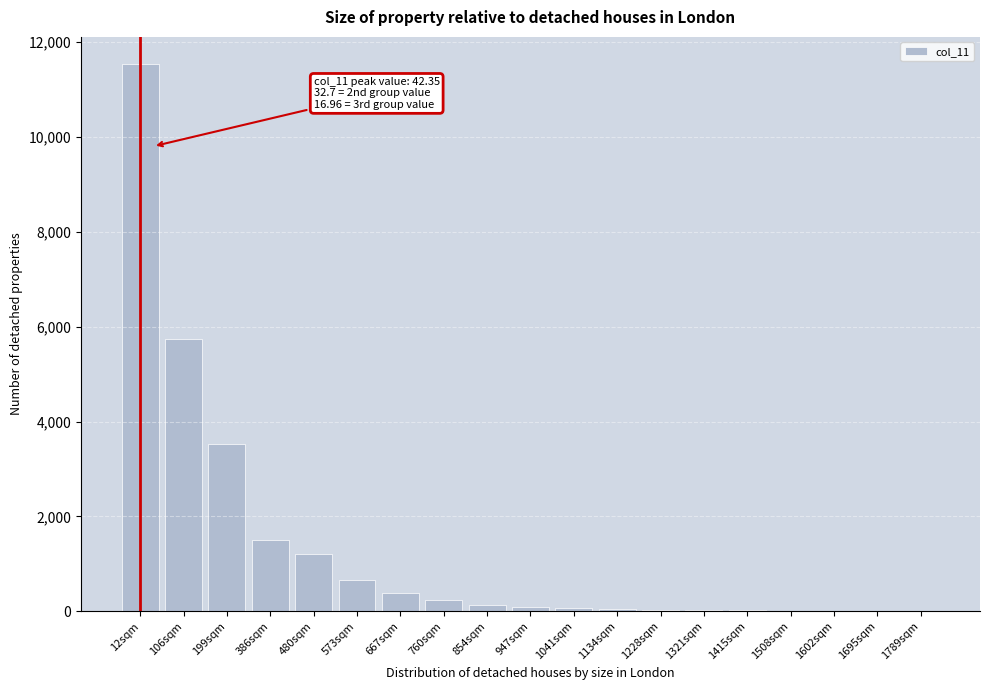

True or false: the data shows 1198.3 at 480sqm.

True